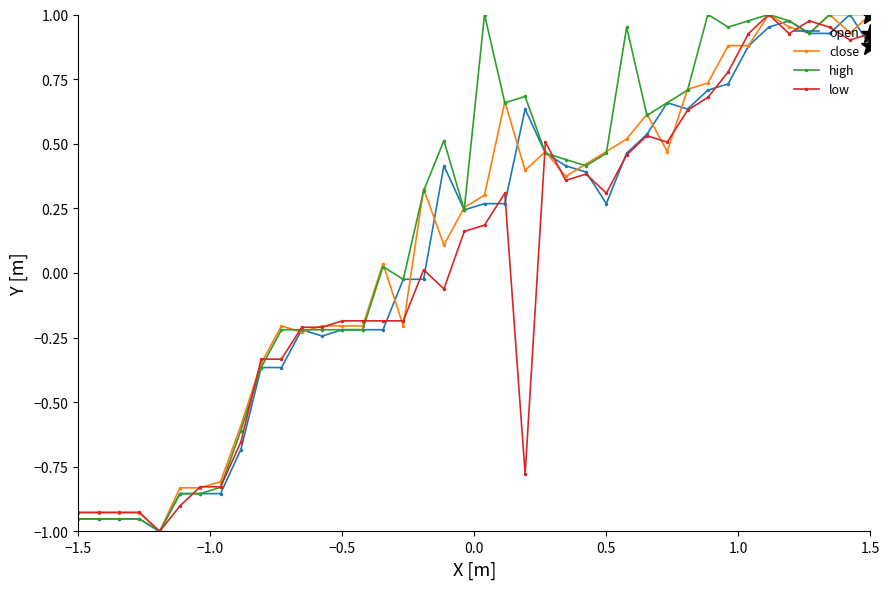

How many values in the open series exceed 0?

22